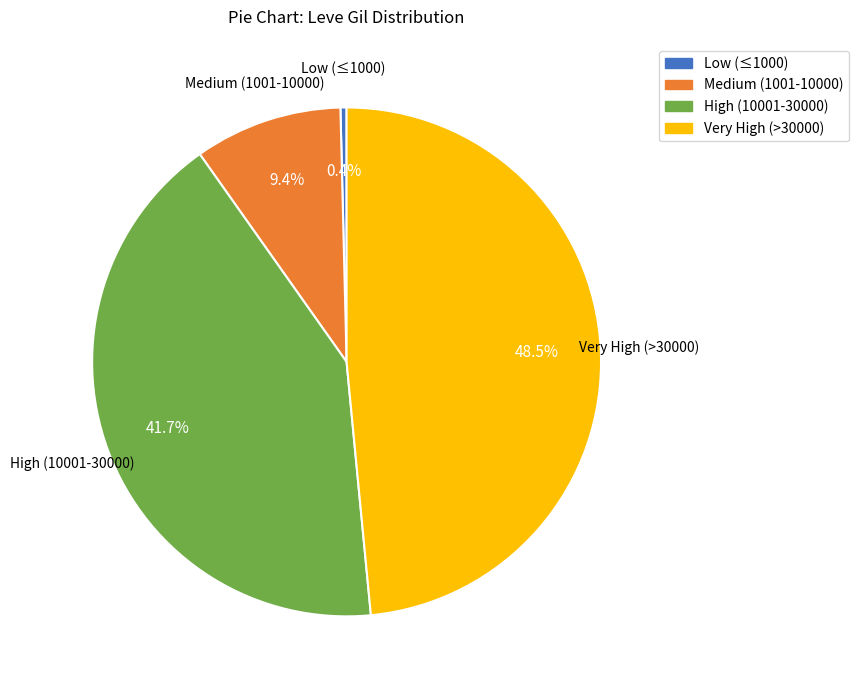

Is there a majority slice in this chart?

No